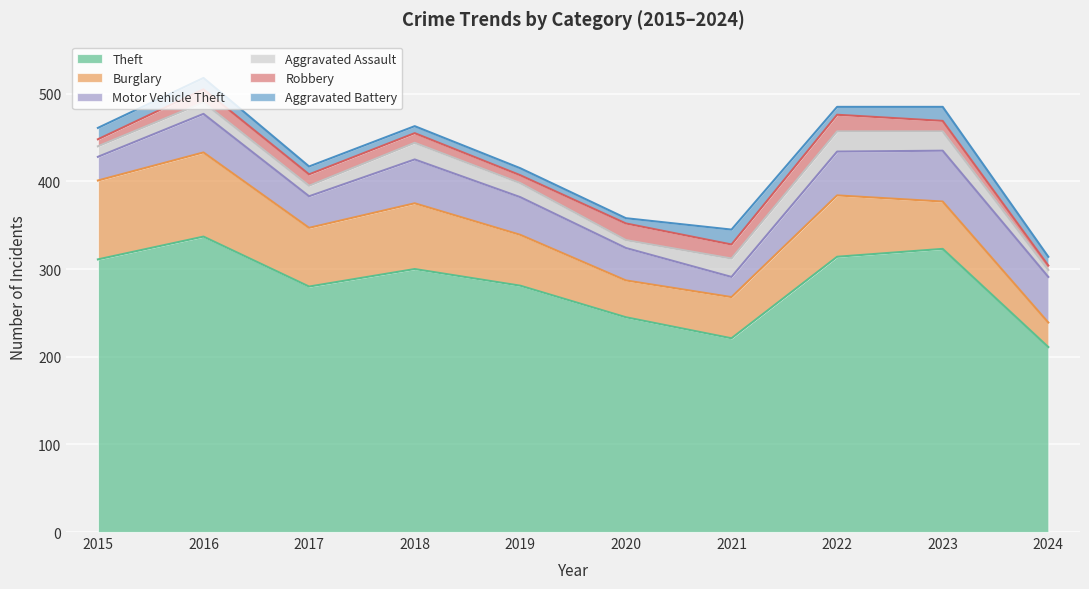

What value does the Robbery series have at 2021, to the nearest 5?

15